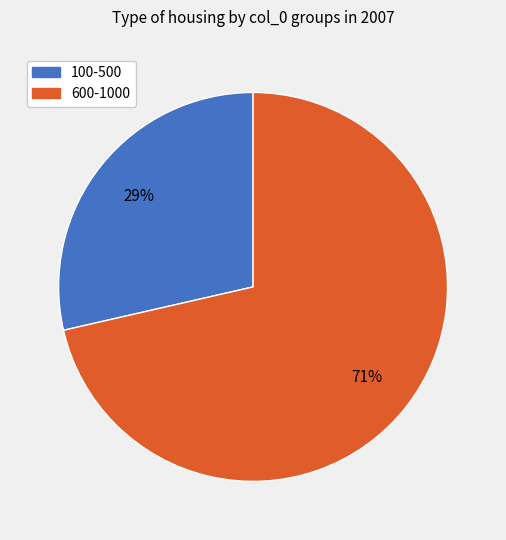

To the nearest percent, what is the combined percentage of 600-1000 and 100-500?

100%